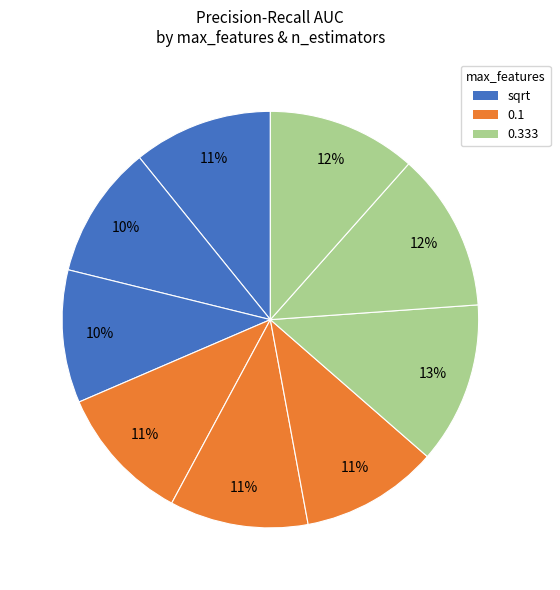

Is there any slice that represents more than half of the pie?

No